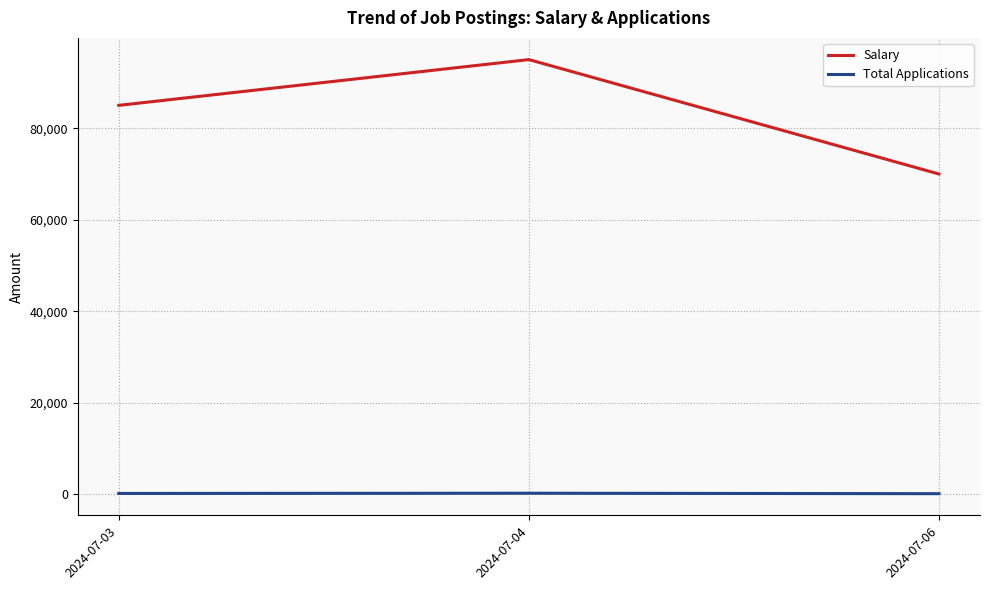

Does the chart display data point markers on the line(s)?

No